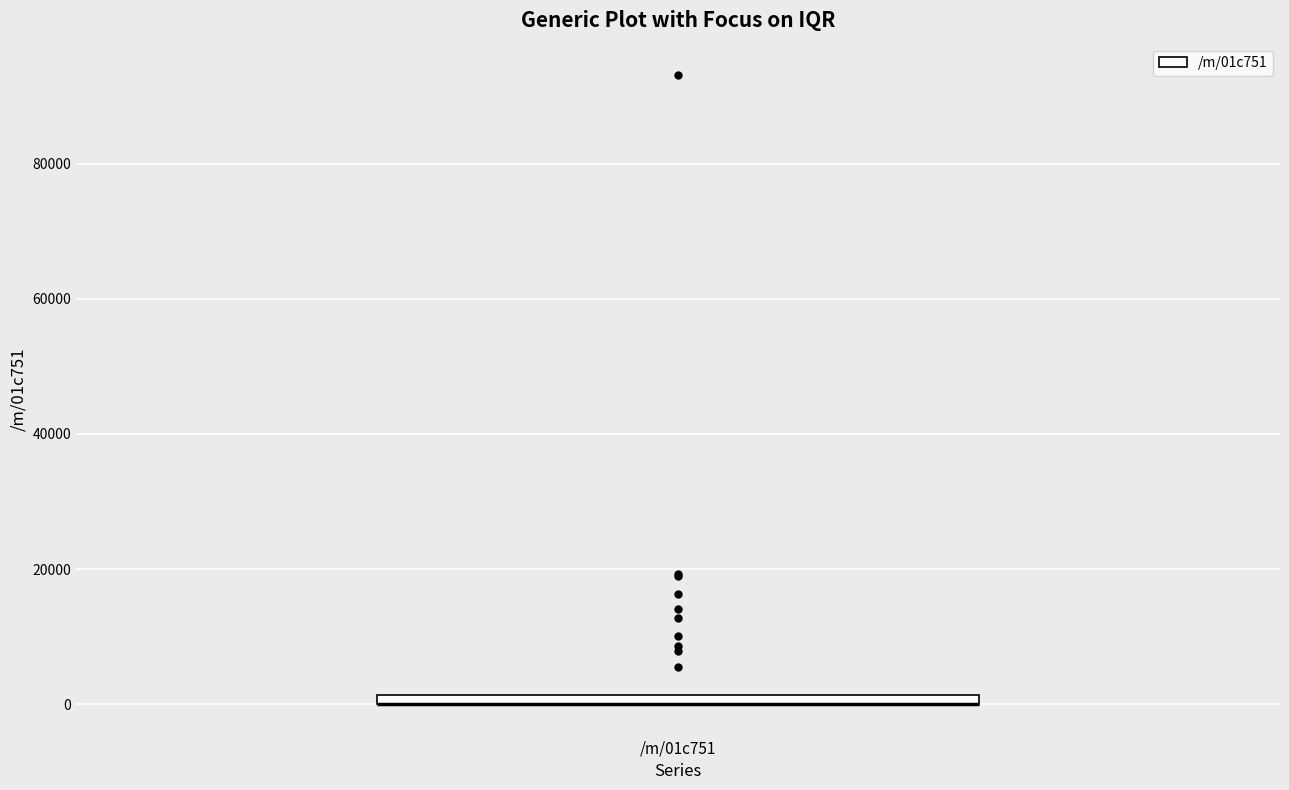

Where is the upper edge of the box for /m/01c751 on the y-axis? The values are not printed on the chart, so give them approximately, as read against the axis.

2000